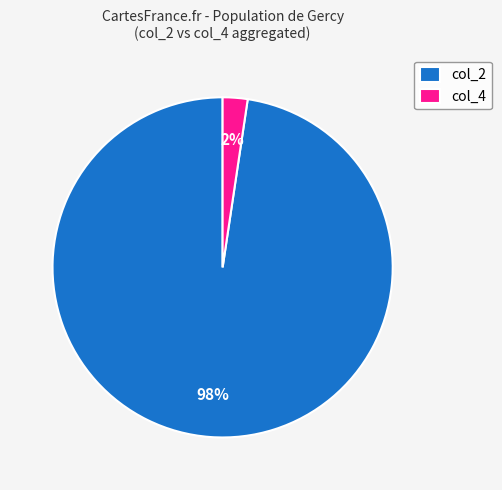

True or false: col_4 accounts for 2% of the total.

True